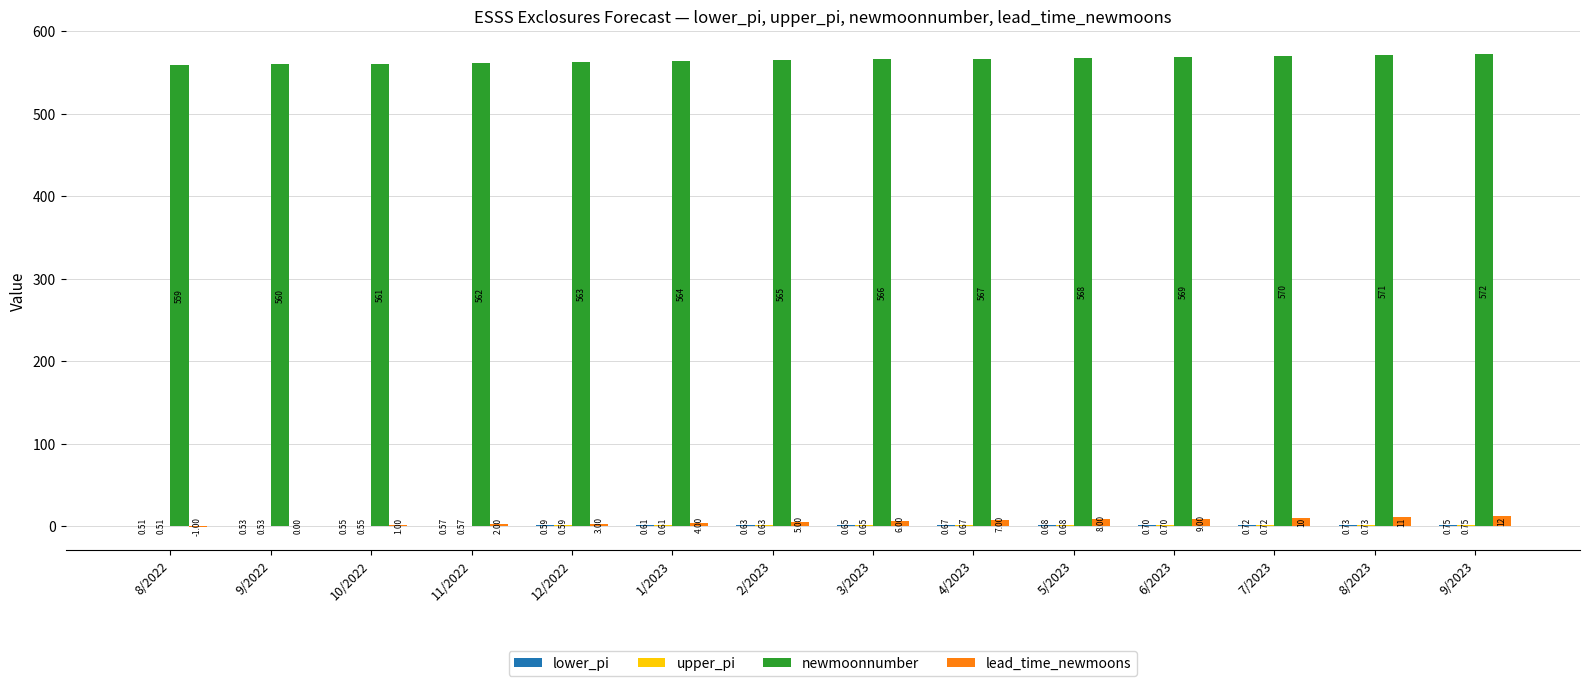

How many series are shown in this chart?

4